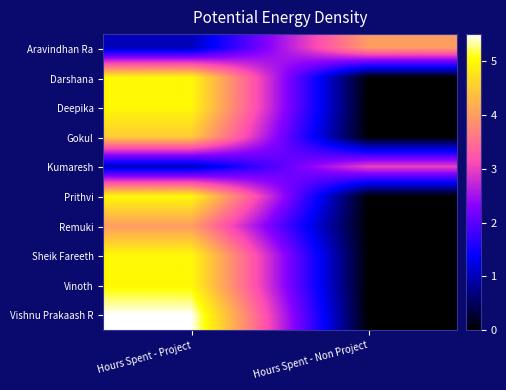

At which category is the sum across all series the highest?

Hours Spent - Project